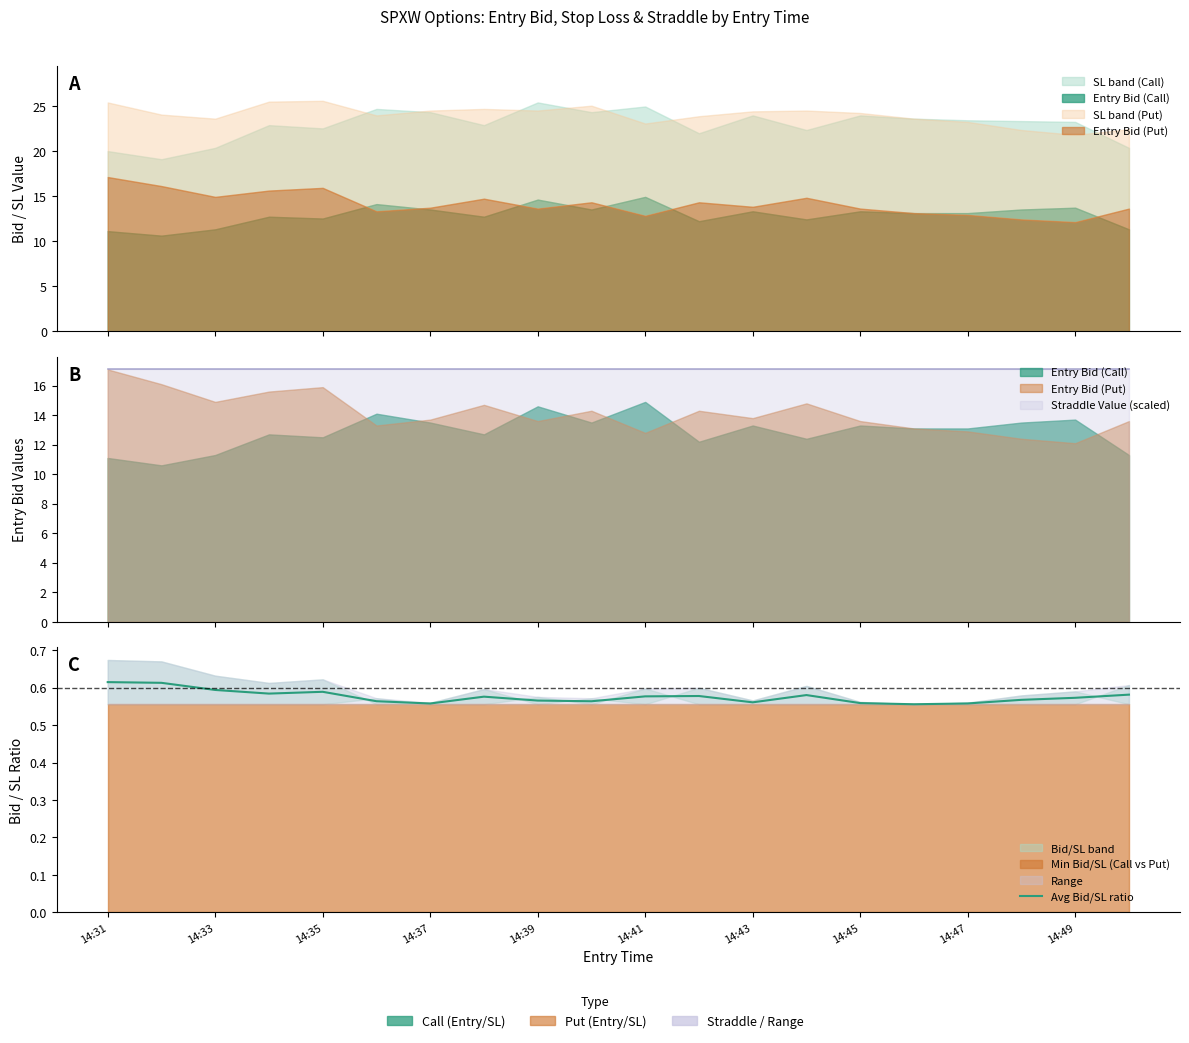

At which category does the data reach its first local valley?

14:37